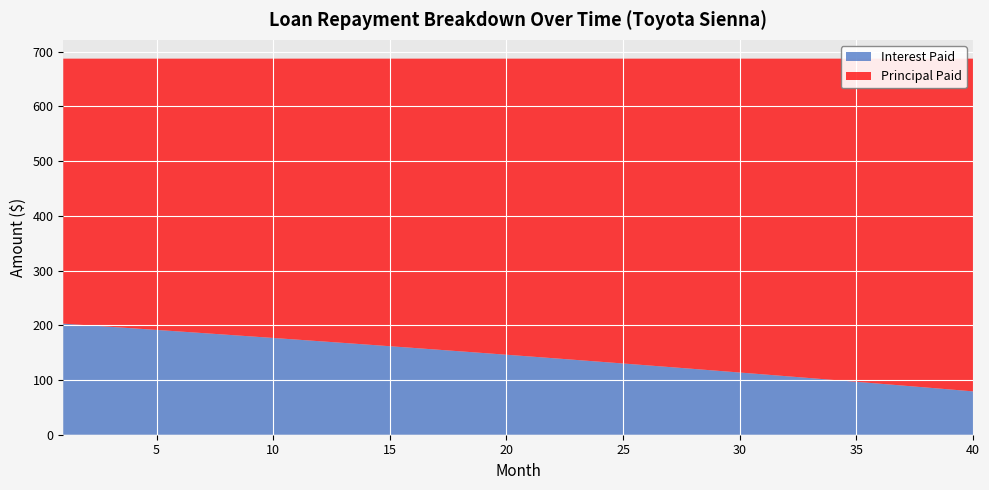

Reading left to right, list all the values displayed in this chart.

Principal Paid: 484.3	487.1	490.0	492.9	495.7	498.6	501.6	504.5	507.4	510.4	513.4	516.4	519.4	522.5	525.5	528.6	531.7	534.8	537.9	541.1	544.2	547.4	550.6	553.8	557.1	560.3	563.6	566.9	570.2	573.6	576.9	580.3	583.7	587.1	590.5	594.0	597.5	601.0	604.5	608.0
Interest Paid: 202.9	200.1	197.2	194.4	191.5	188.6	185.7	182.8	179.8	176.8	173.8	170.8	167.8	164.8	161.7	158.7	155.6	152.4	149.3	146.2	143.0	139.8	136.6	133.4	130.2	126.9	123.6	120.3	117.0	113.7	110.3	106.9	103.5	100.1	96.7	93.2	89.8	86.3	82.8	79.2